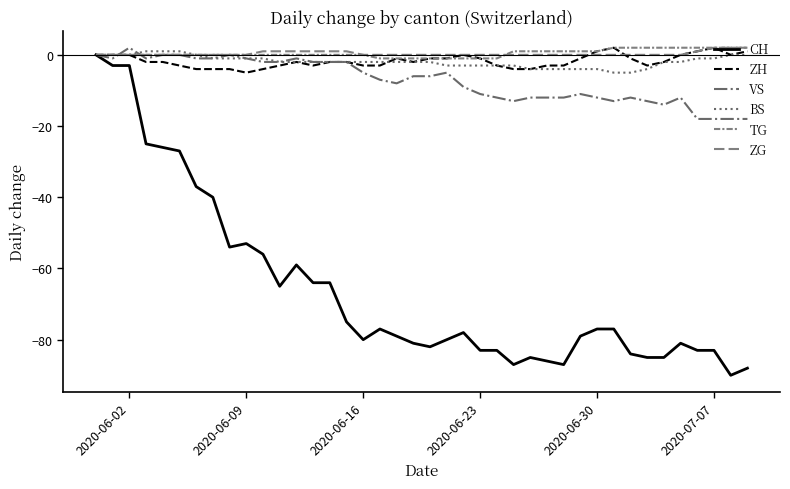

How many lines are shown in the chart?

6